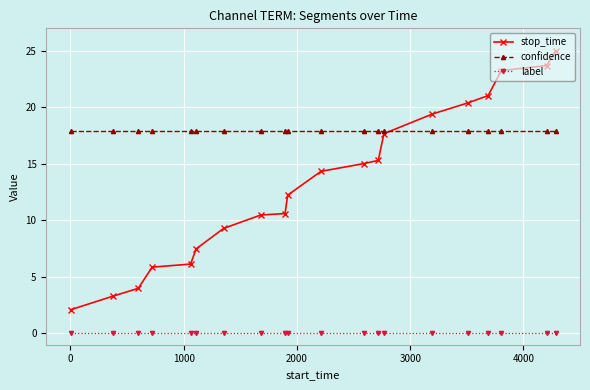

Which series has the largest total across all categories?

confidence